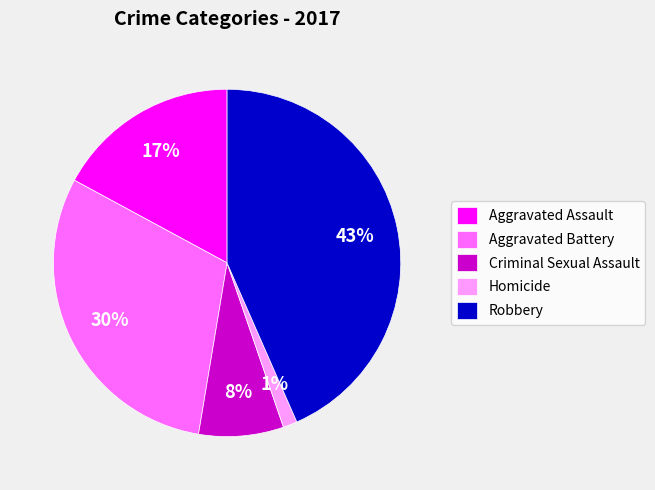

Does Criminal Sexual Assault account for over 50% of the chart?

No